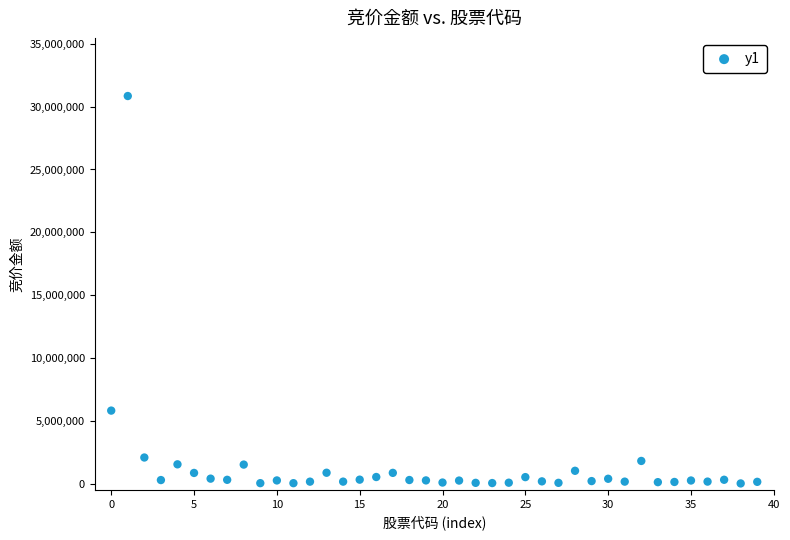

What is the range of Y values (max minus min)?

30834440